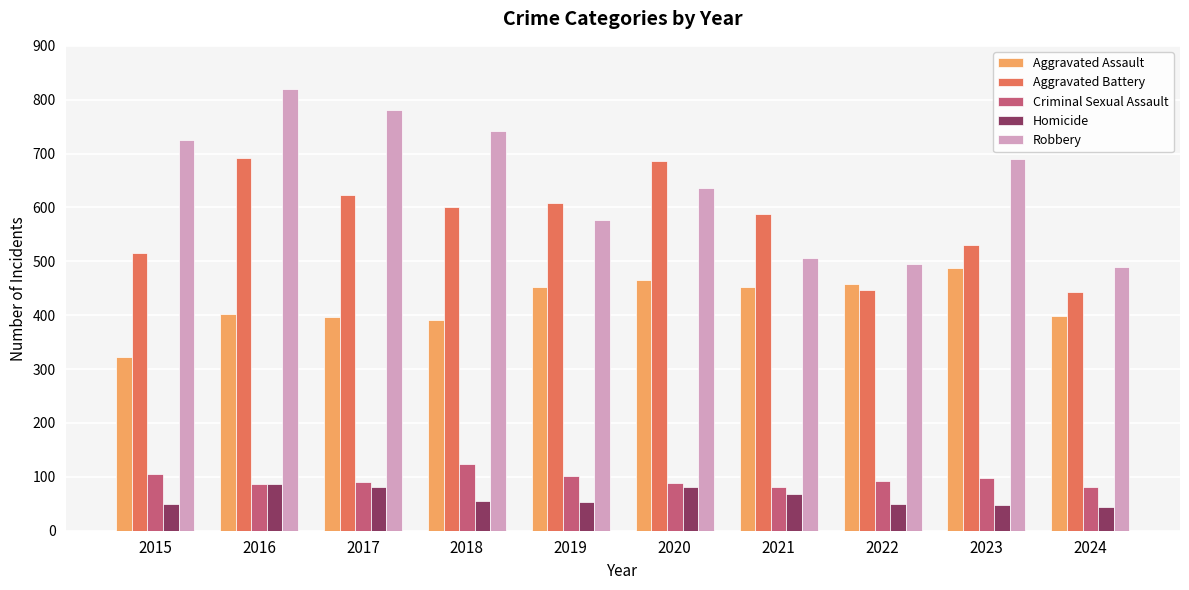

At how many categories does at least one series exceed 813?

1